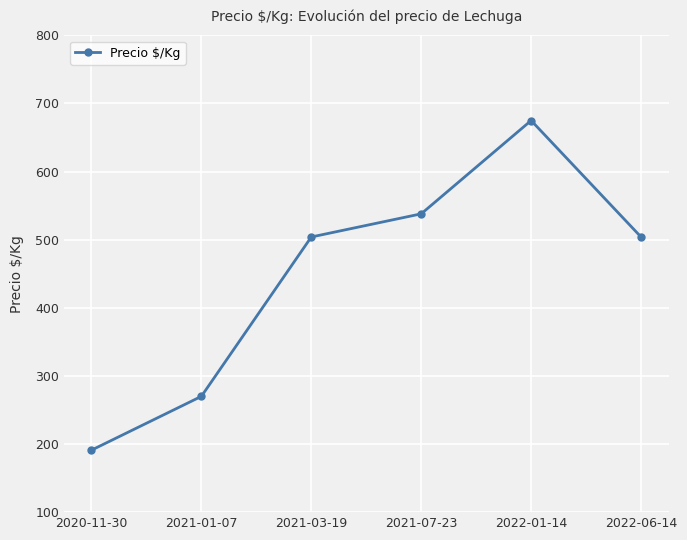

How many interior local peaks (higher than both neighbors) does the data have?

1